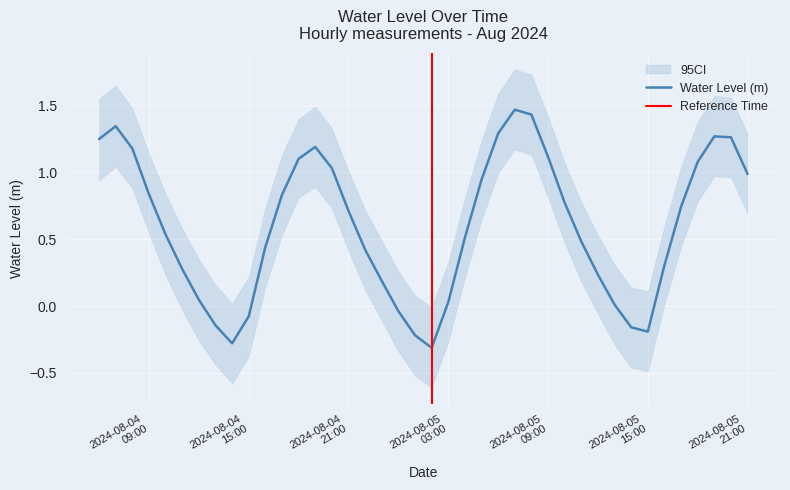

Reading right to left, transcribe all the data shown in this chart.

1.0	1.3	1.3	1.1	0.7	0.3	-0.2	-0.2	0.0	0.2	0.5	0.8	1.1	1.4	1.5	1.3	0.9	0.5	0.0	-0.3	-0.2	-0.0	0.2	0.4	0.7	1.0	1.2	1.1	0.8	0.4	-0.1	-0.3	-0.1	0.0	0.3	0.5	0.8	1.2	1.3	1.2